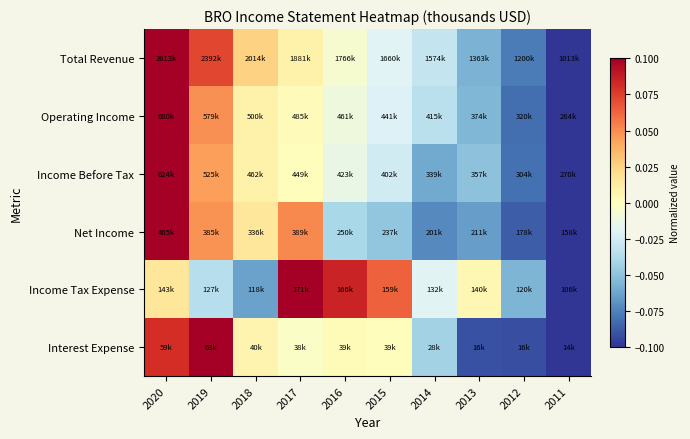

Which has a higher value, 2015 or 2016?

2016